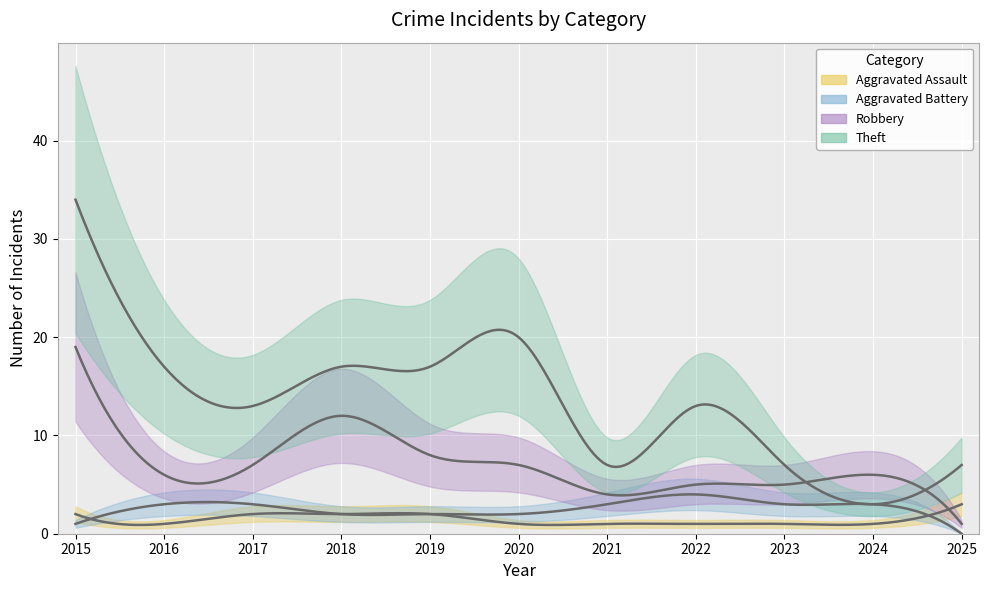

At which label does Aggravated Battery reach its minimum?

2025